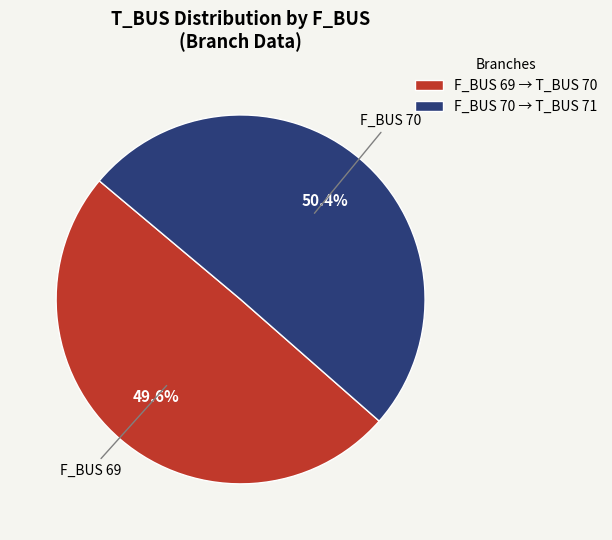

Is there a majority slice in this chart?

Yes